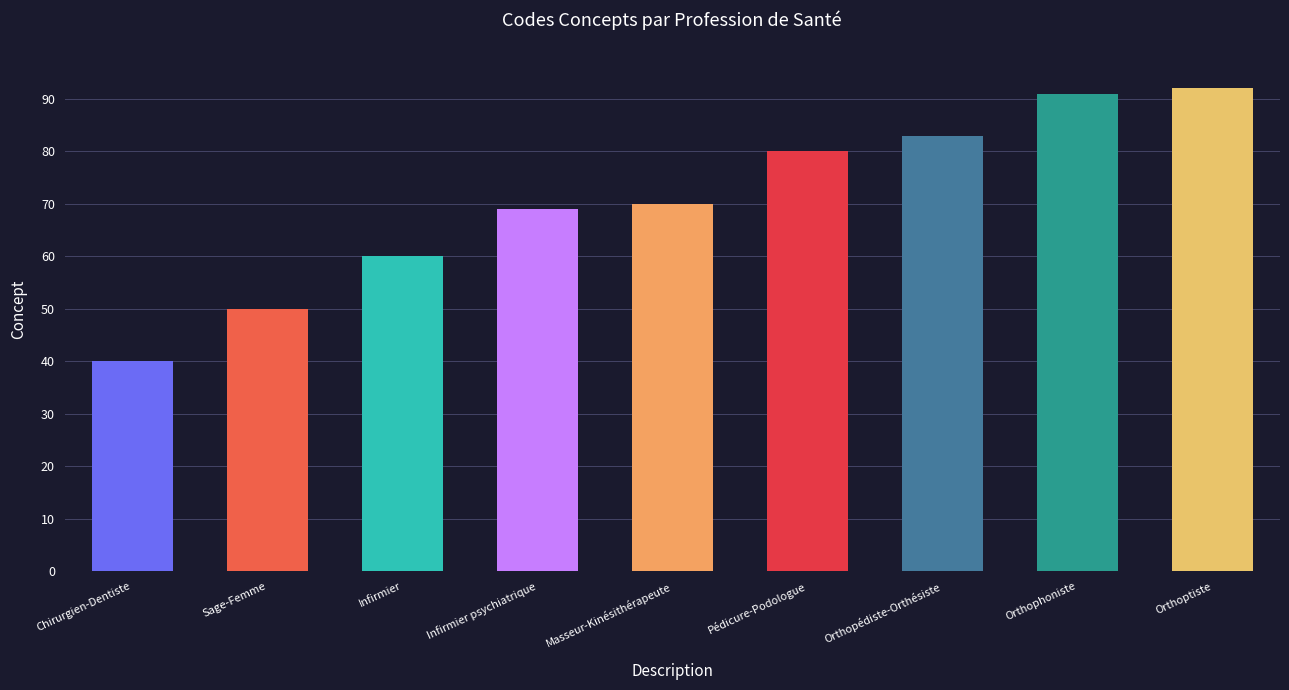

What is the smallest value displayed?

40